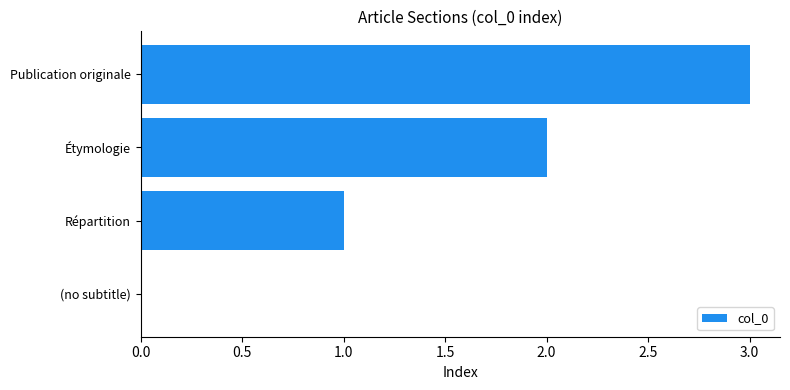

Which label corresponds to the largest value in the chart?

Publication originale